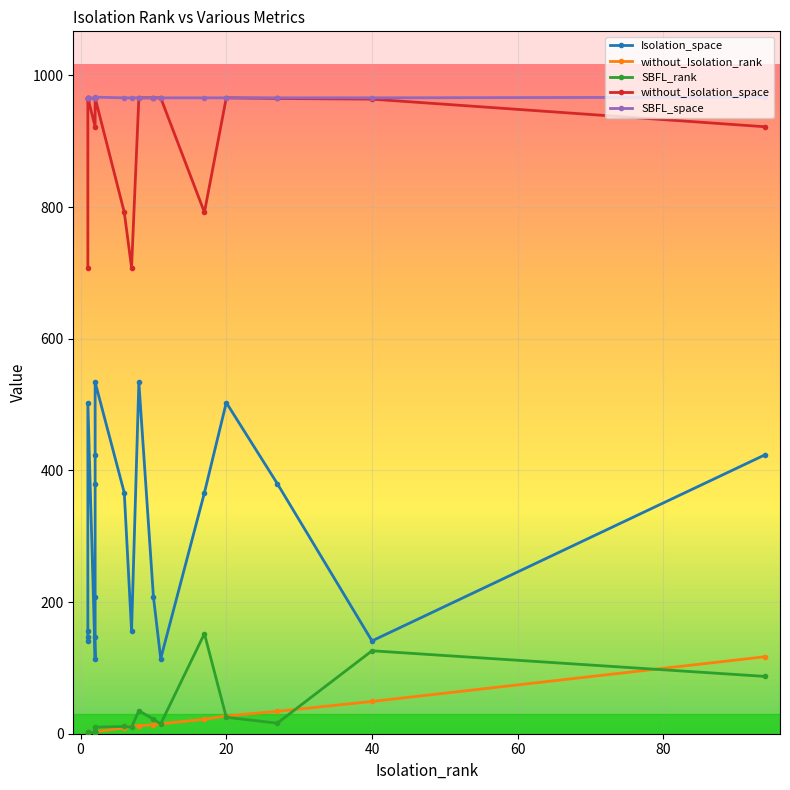

Does the chart display data point markers on the line(s)?

Yes